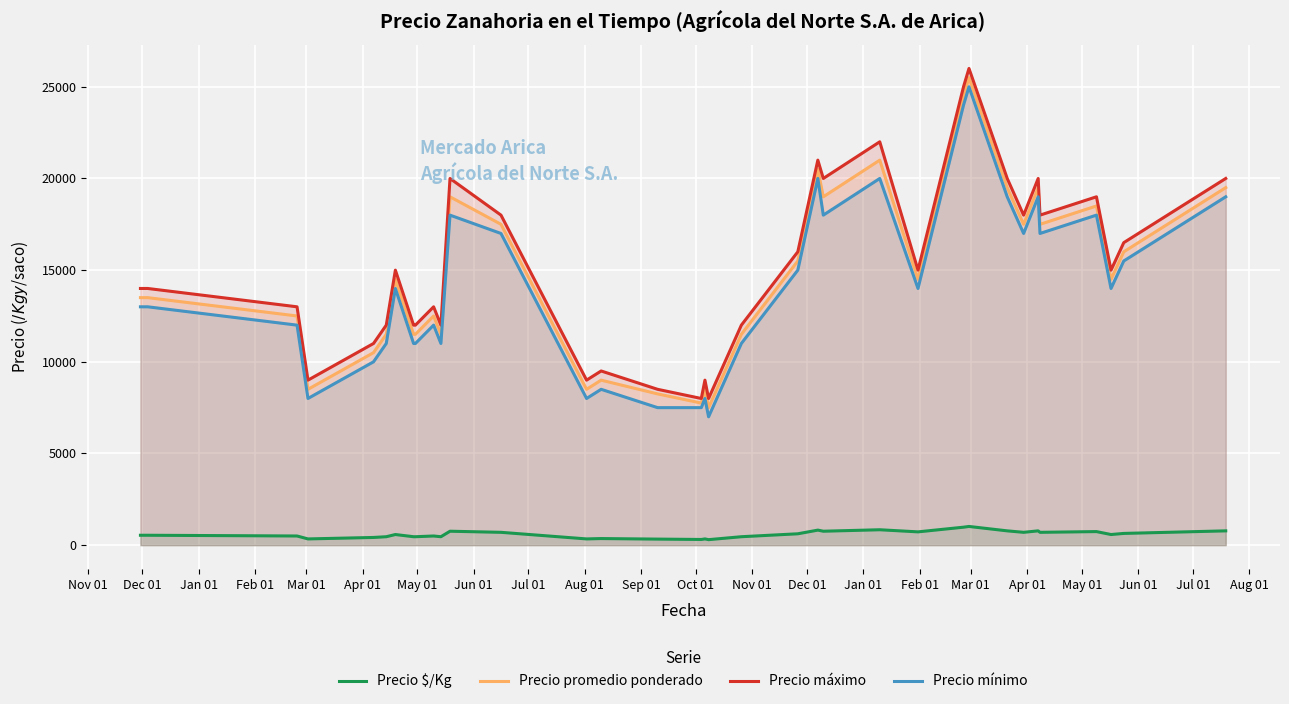

True or false: Precio promedio ponderado and Precio $/Kg intersect in this chart.

False